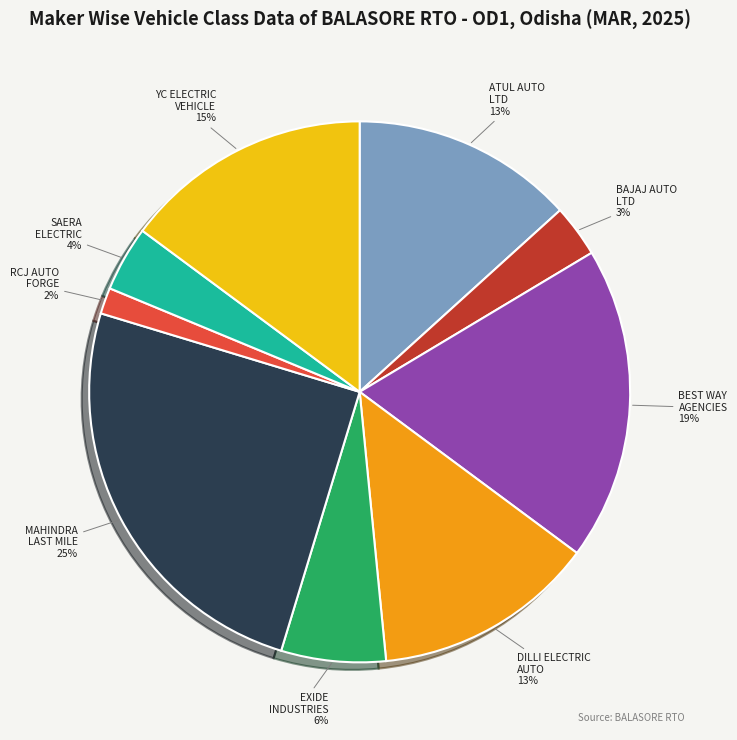

Is there any slice that represents more than half of the pie?

No